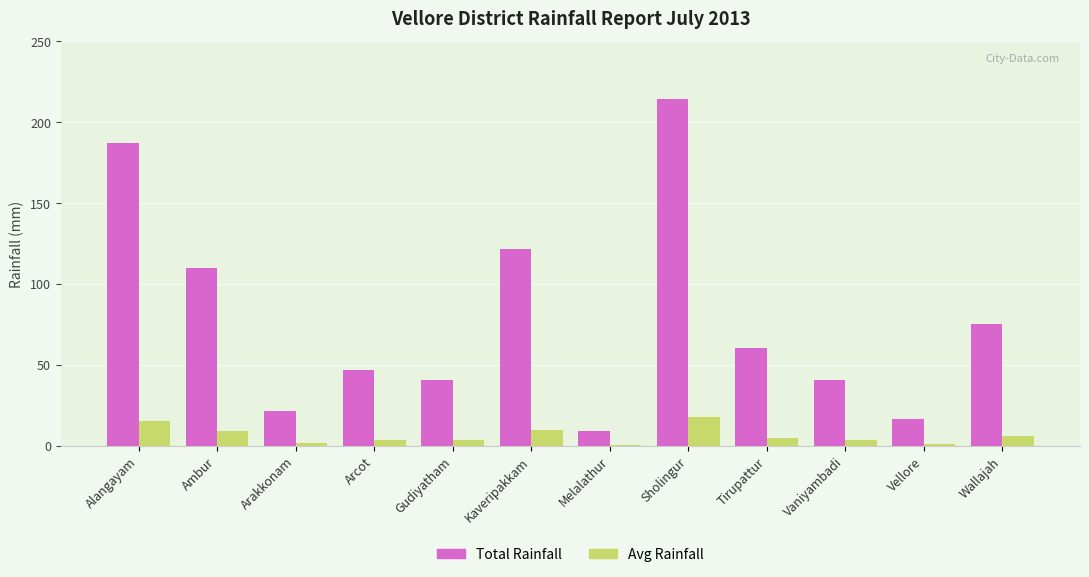

What is the label of the 3rd bar from the right?

Vaniyambadi